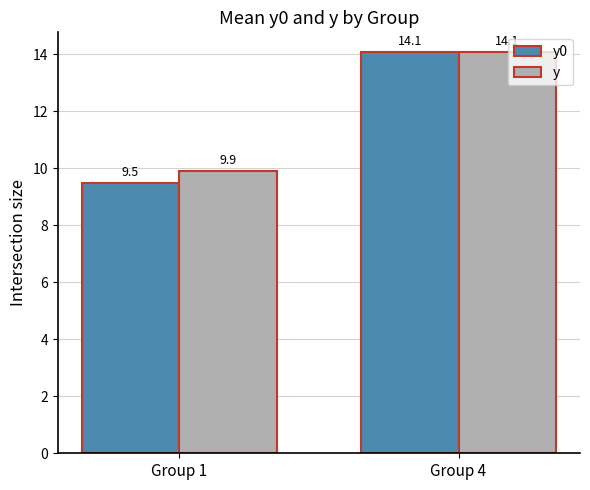

Rank the categories by y value from lowest to highest.

Group 1, Group 4